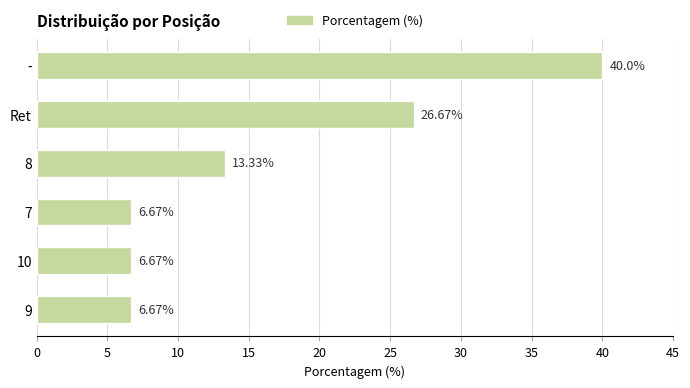

What is the average value?

16.7